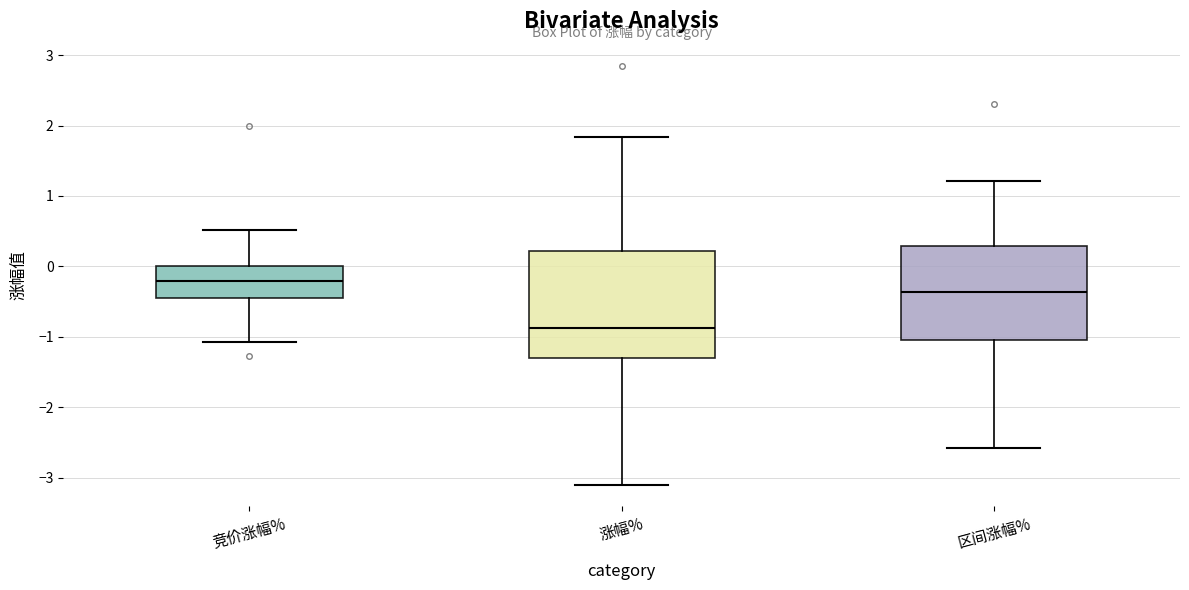

Comparing the boxes themselves (not the whiskers), which one is the tallest?

涨幅%